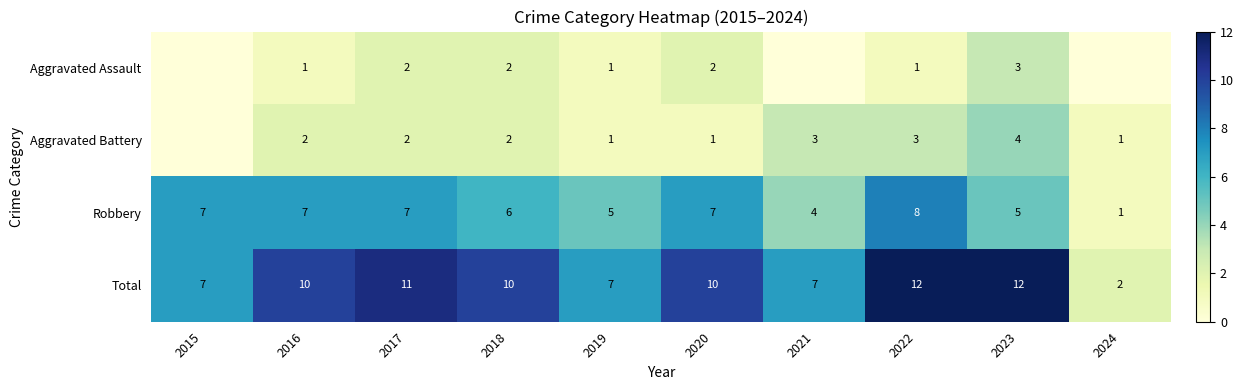

At 2016, list the series in order from largest to smallest.

Total, Robbery, Aggravated Battery, Aggravated Assault